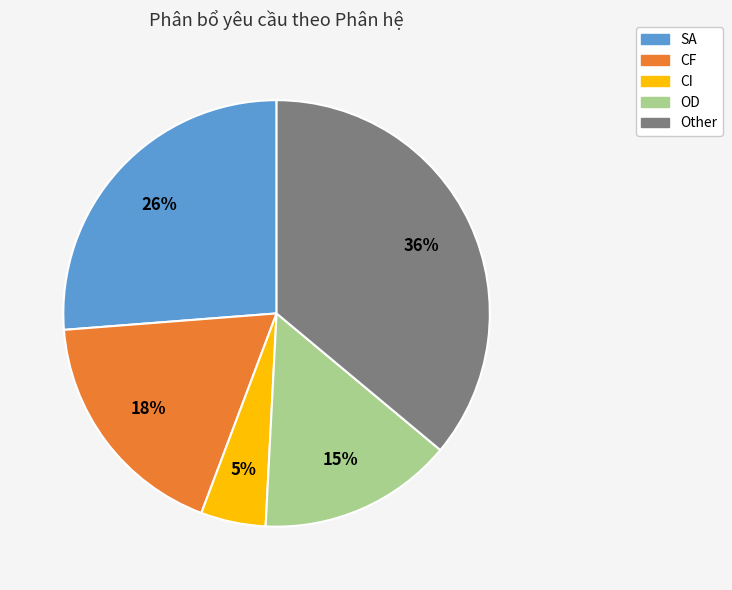

Rank the categories by value from highest to lowest.

Other, SA, CF, OD, CI